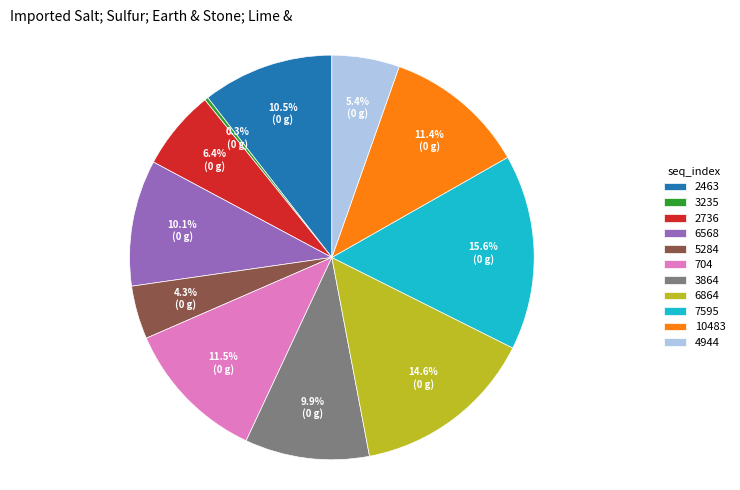

Does any single category account for the majority?

No